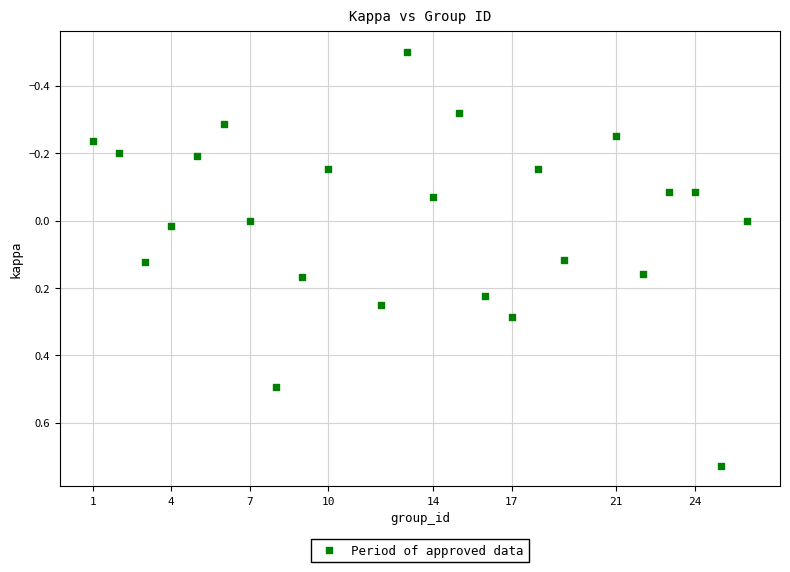

What is the range of X values (max minus min)?

25.0